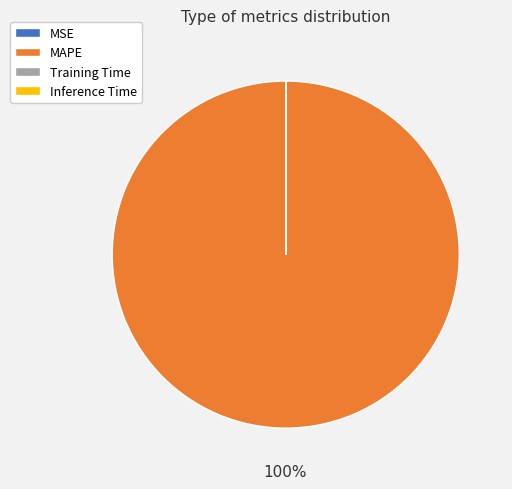

To the nearest percent, what portion does MAPE represent?

100%